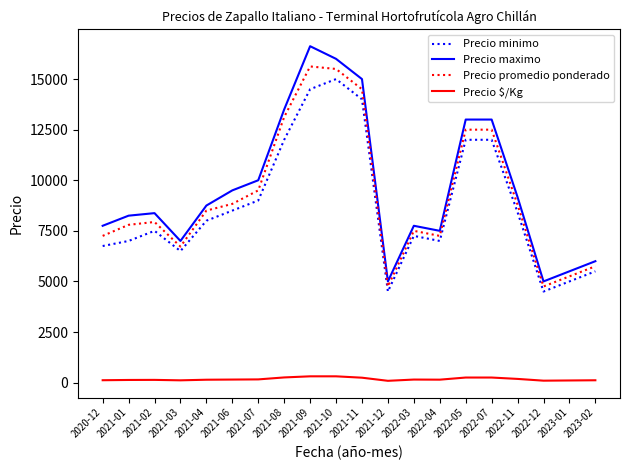

Which series has the largest total across all categories?

Precio maximo